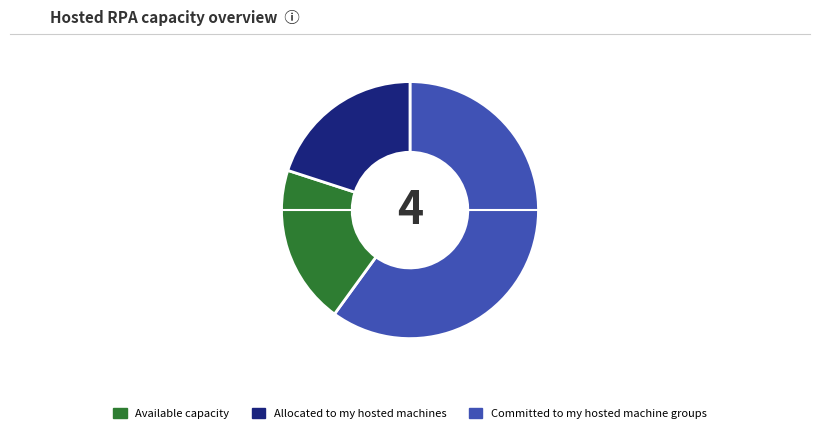

How many slices are in this pie chart?

3